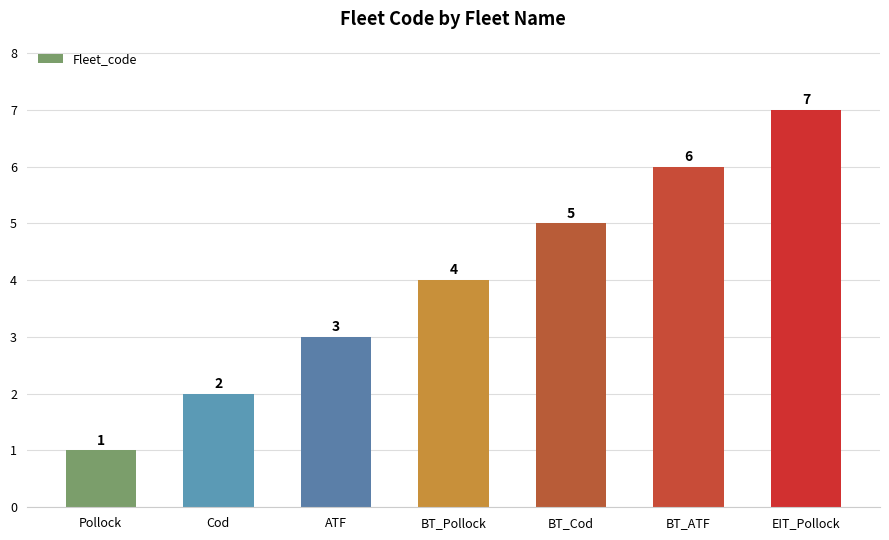

How many bars are there in total?

7